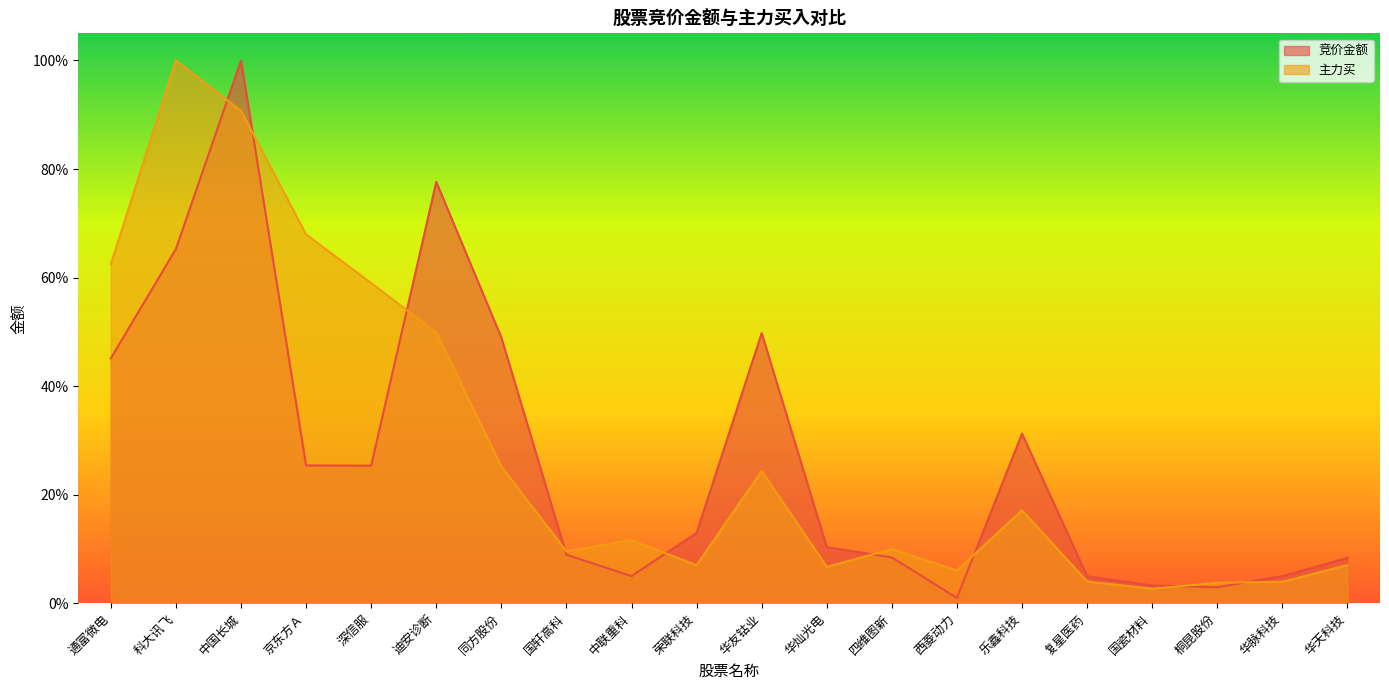

True or false: 主力买 has more than 2 points higher than both neighbors.

True